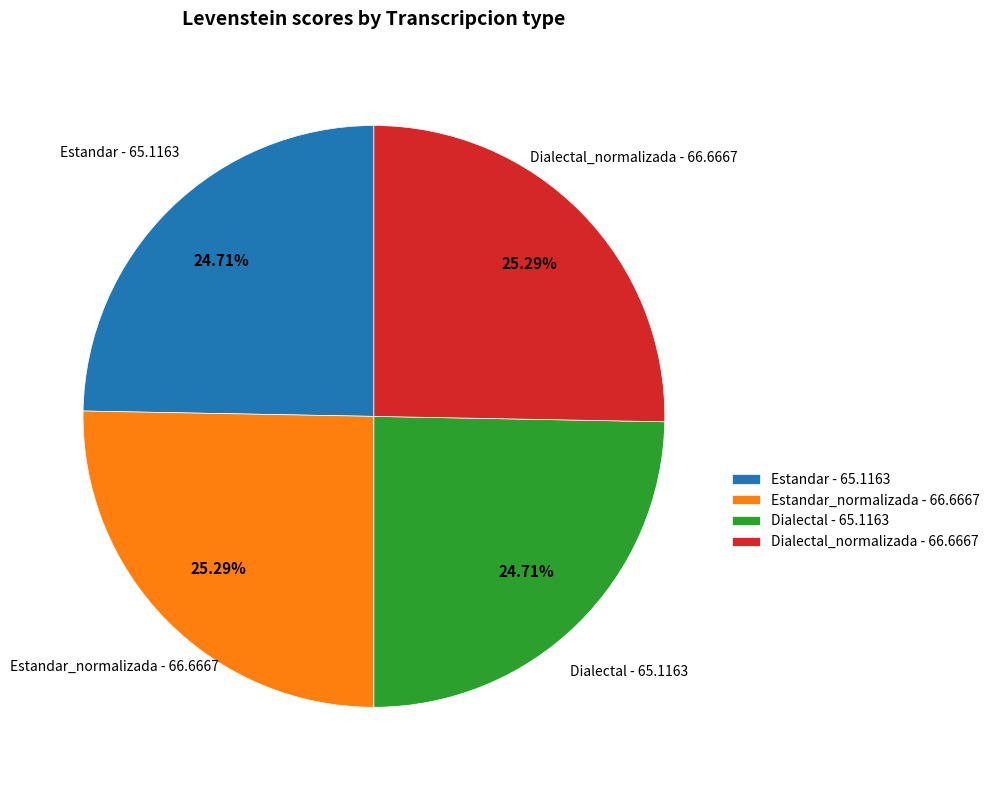

Which has a higher value, Dialectal - 65.1163 or Estandar_normalizada - 66.6667?

Estandar_normalizada - 66.6667